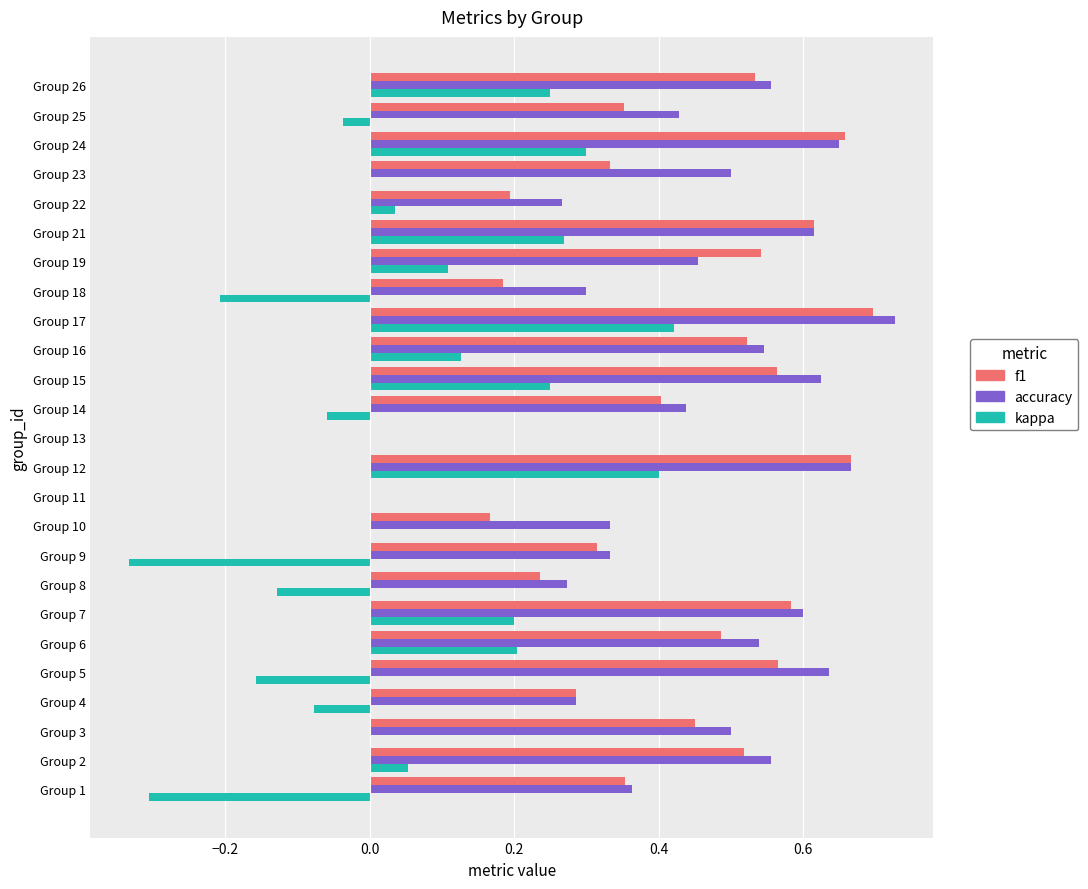

At which category is the sum across all series the highest?

Group 17